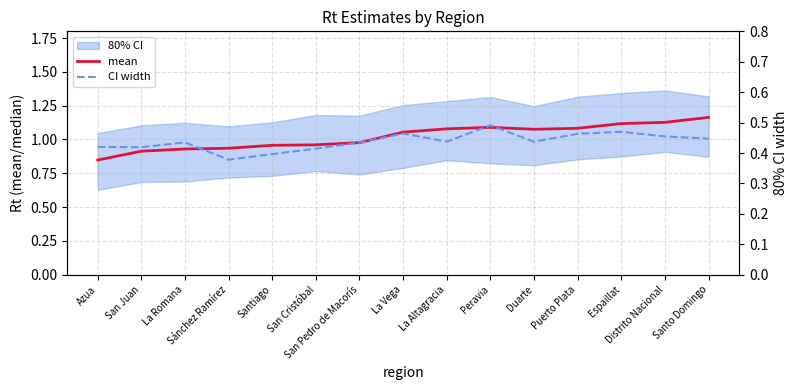

Reading right to left, transcribe all the data shown in this chart.

mean: 1.2	1.1	1.1	1.1	1.1	1.1	1.1	1.1	1.0	1.0	1.0	0.9	0.9	0.9	0.8
CI width: 0.4	0.5	0.5	0.5	0.4	0.5	0.4	0.5	0.4	0.4	0.4	0.4	0.4	0.4	0.4